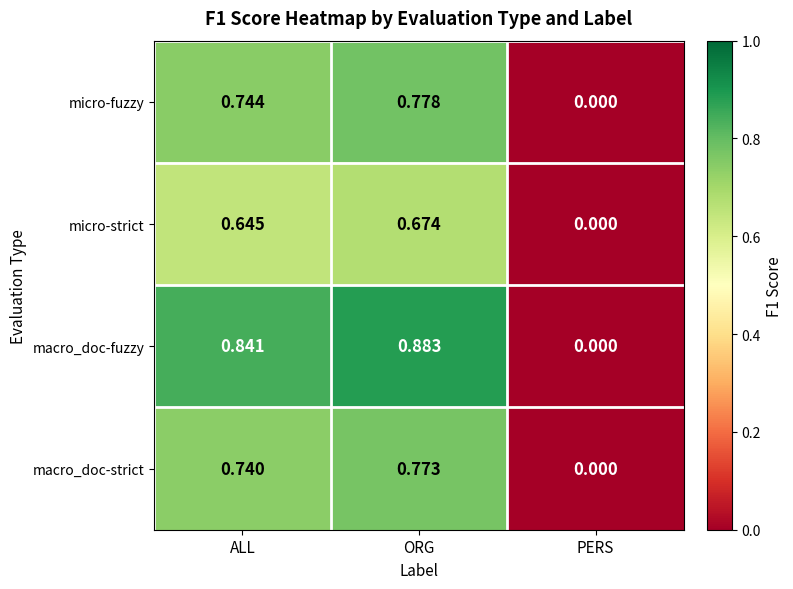

Which series has the largest range (max minus min)?

macro_doc-fuzzy